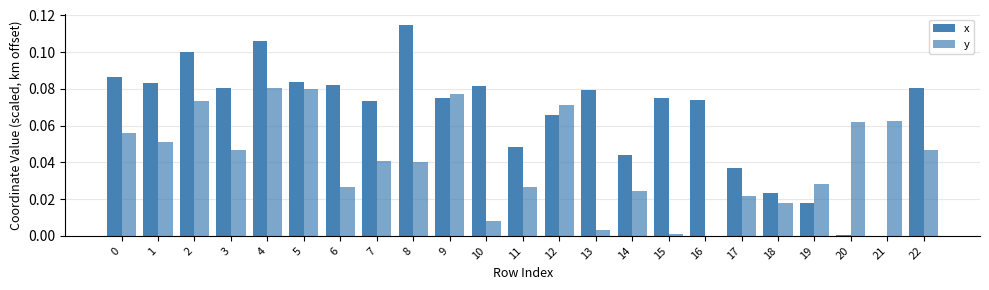

Are the bars grouped side by side (vs. stacked)?

Yes